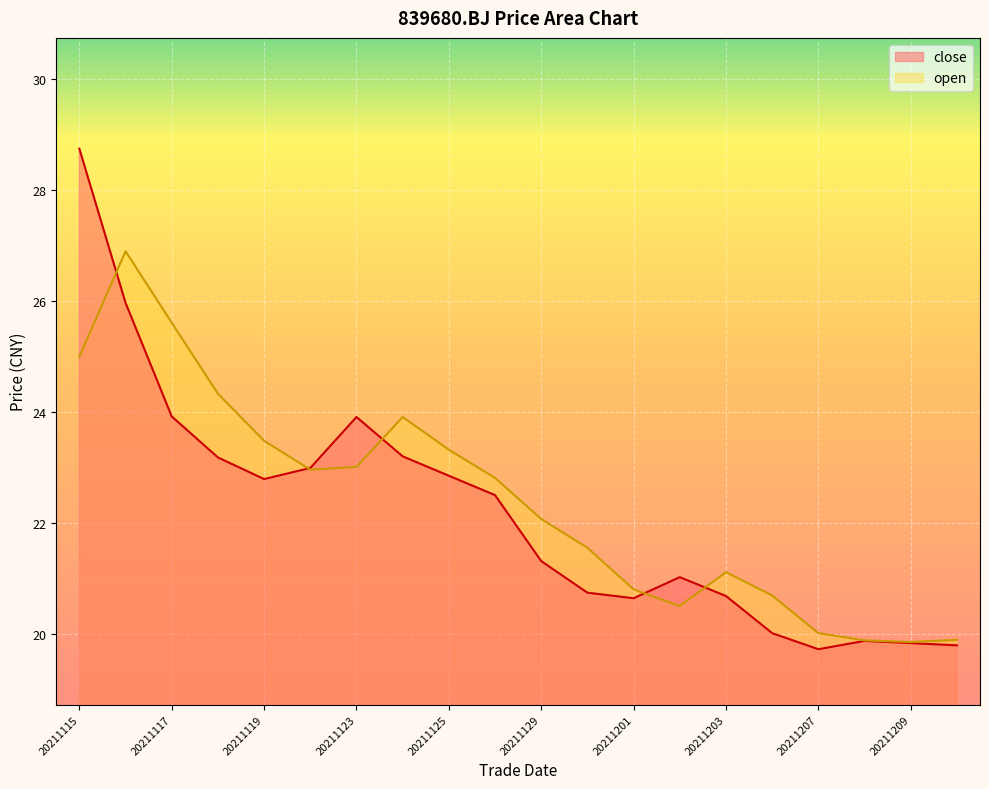

Which label corresponds to the smallest value in the chart?

20211207